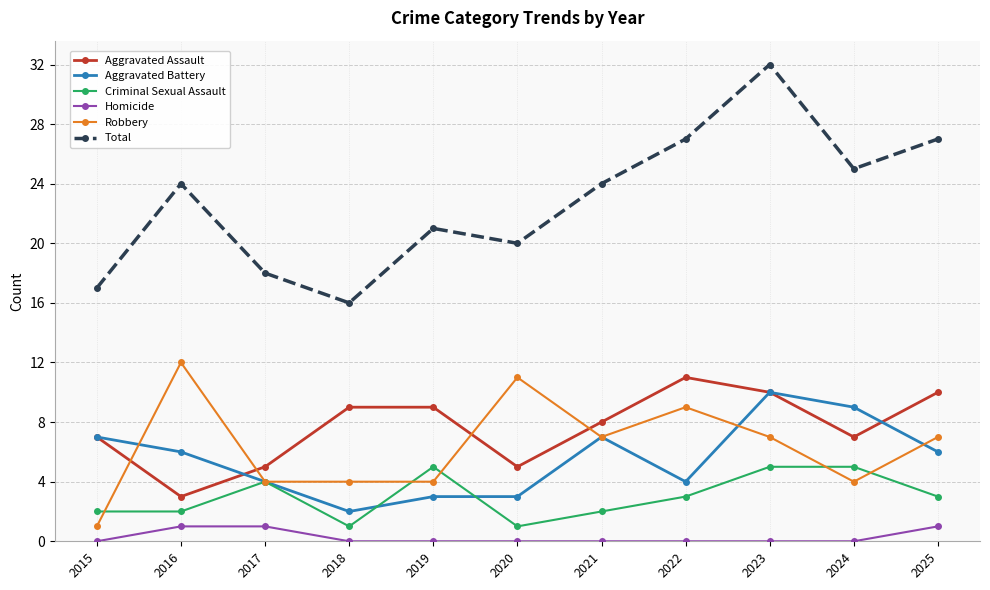

The value of Aggravated Battery at 2023 is 16. True or false?

False